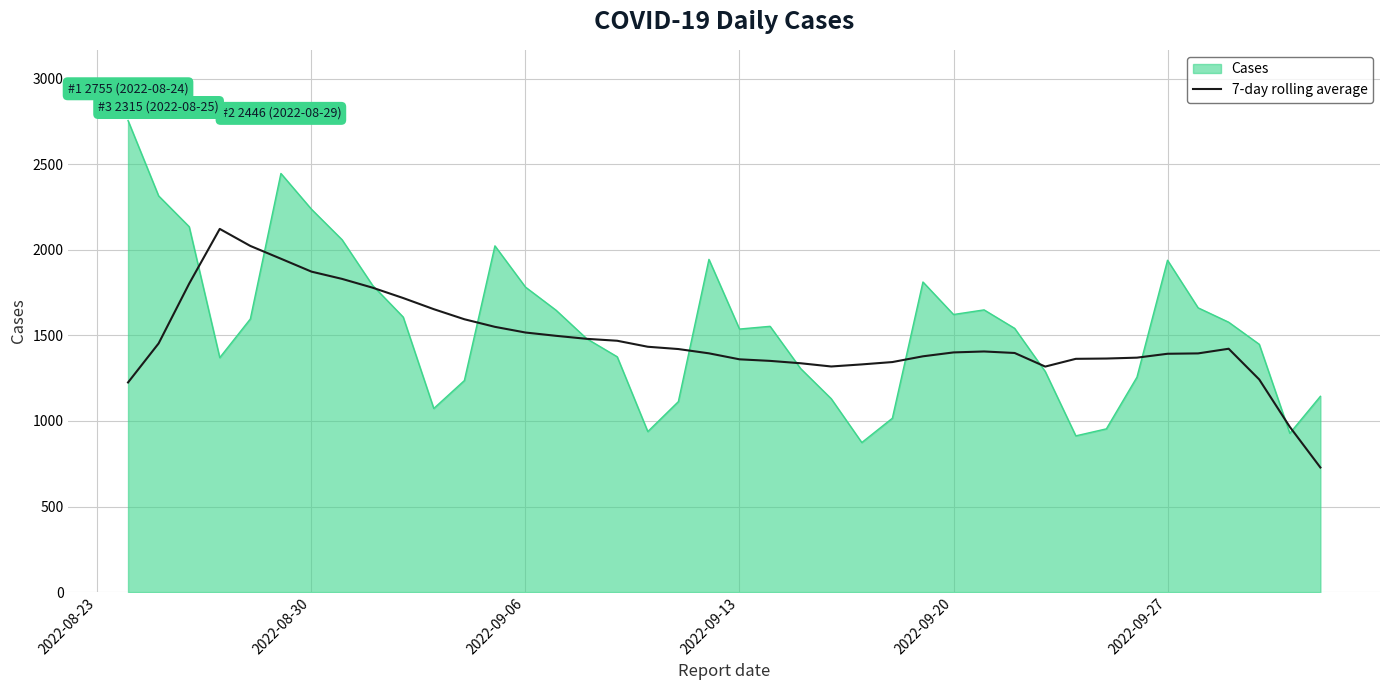

List the series in order of their peak value, highest first.

Cases, 7-day rolling average